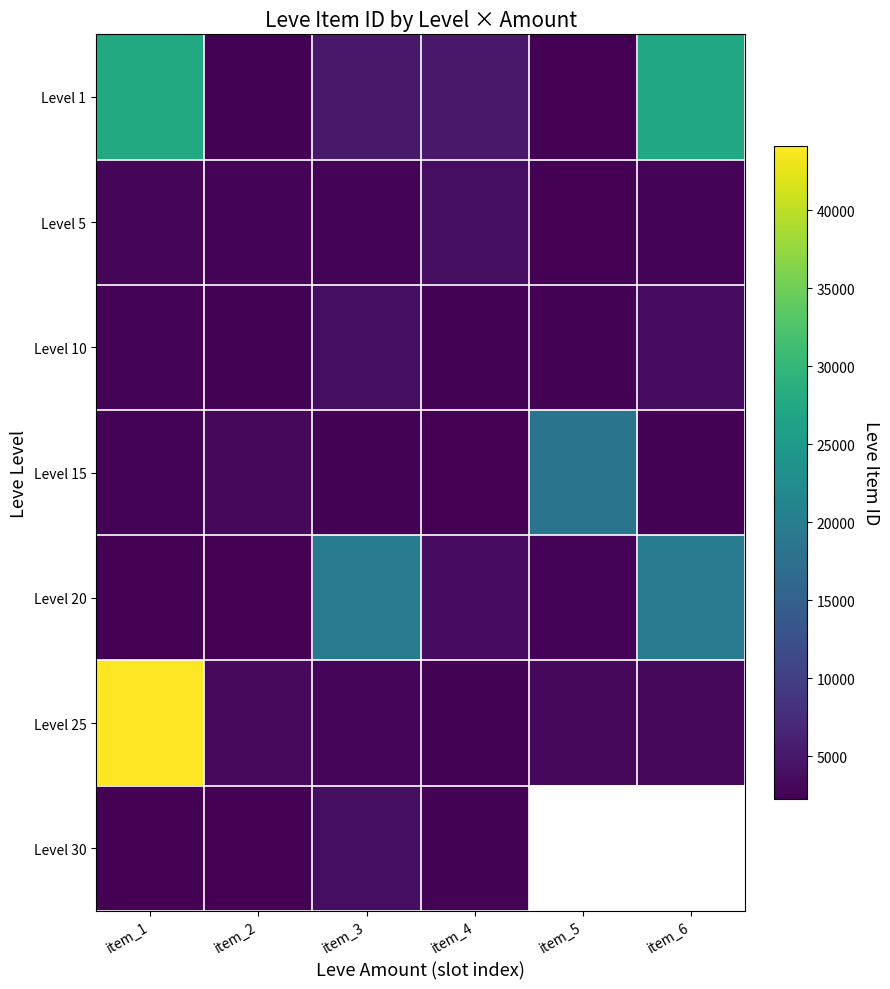

Is the value of Level 20 at item_3 greater than the value of Level 30 at item_1?

Yes